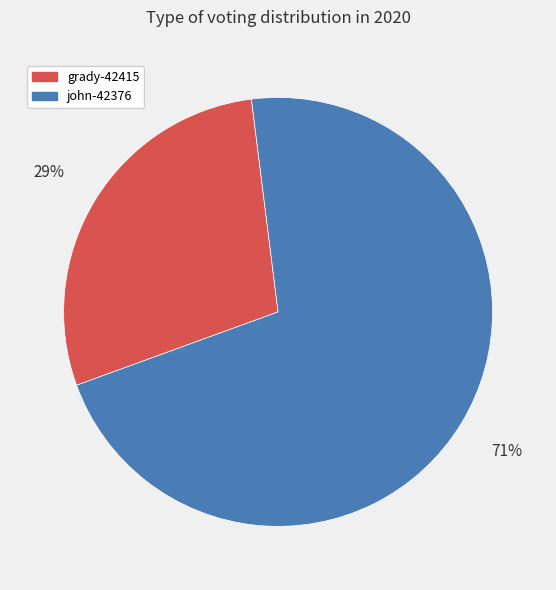

Is the sum of grady-42415 and john-42376 greater than half?

Yes